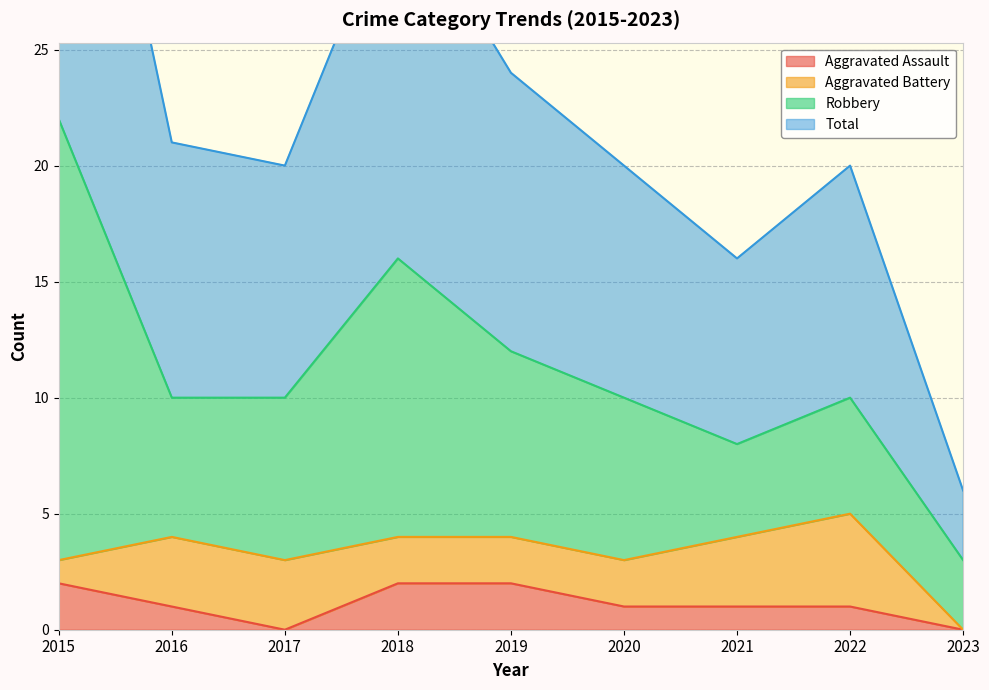

The Aggravated Assault series shows 1 at 2021. True or false?

True